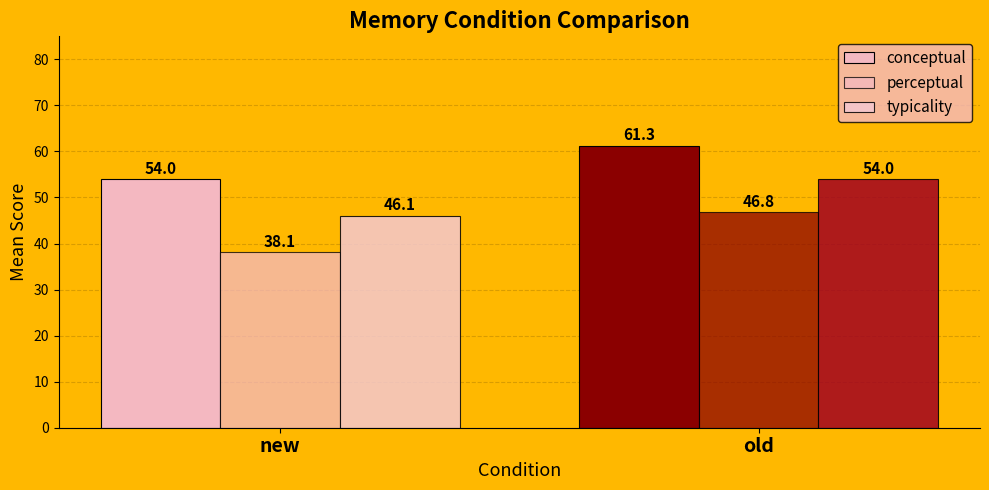

Reading left to right, transcribe all the data shown in this chart.

conceptual: 54.0	61.3
perceptual: 38.1	46.8
typicality: 46.1	54.0